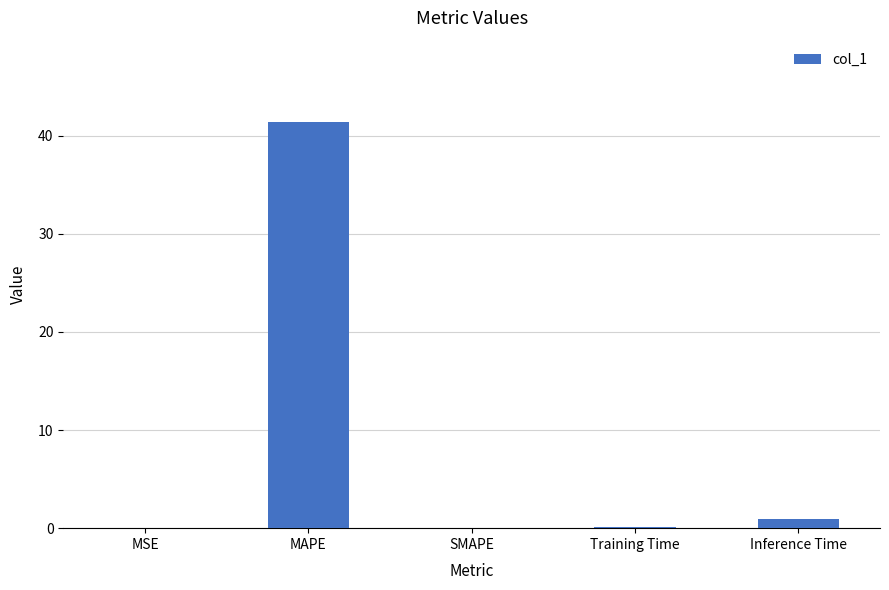

What is the sum of all values?

42.5